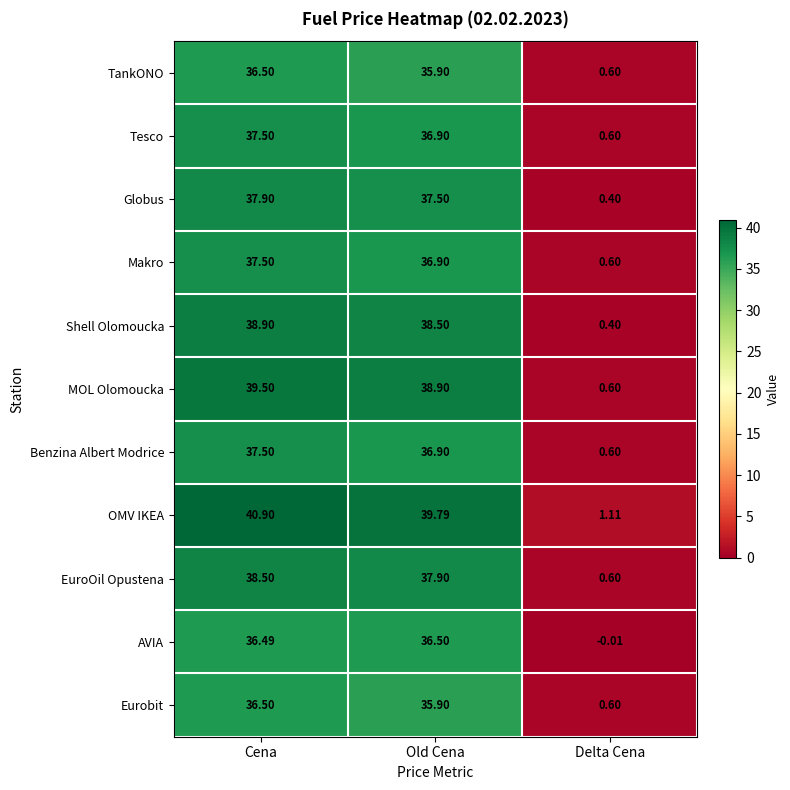

Where is OMV IKEA nearest to the value 21?

Old Cena